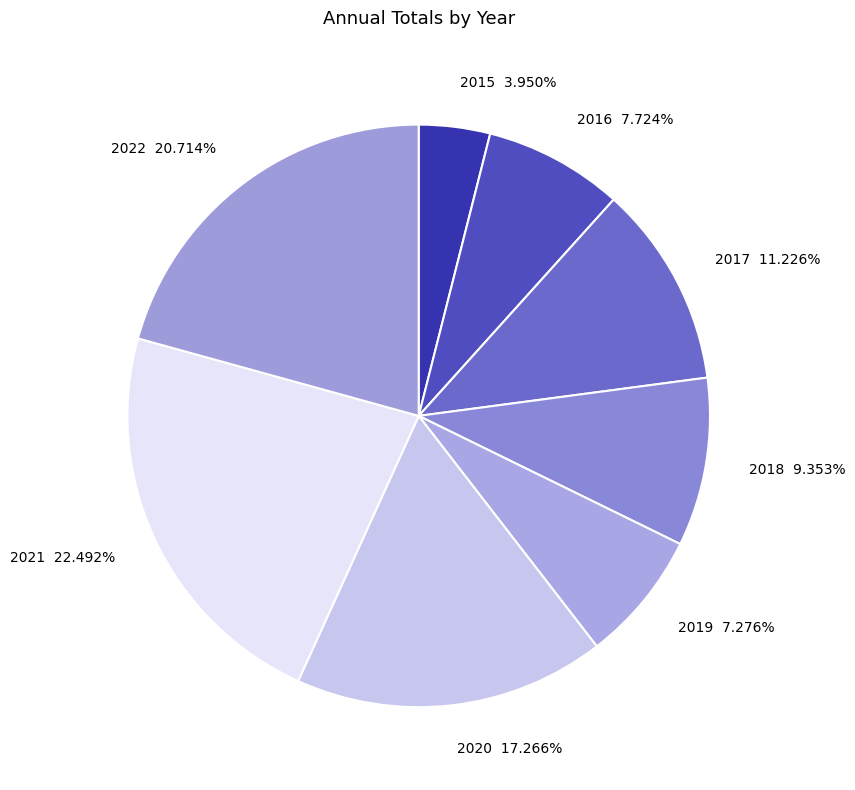

Which category has the smallest portion of the pie?

2015